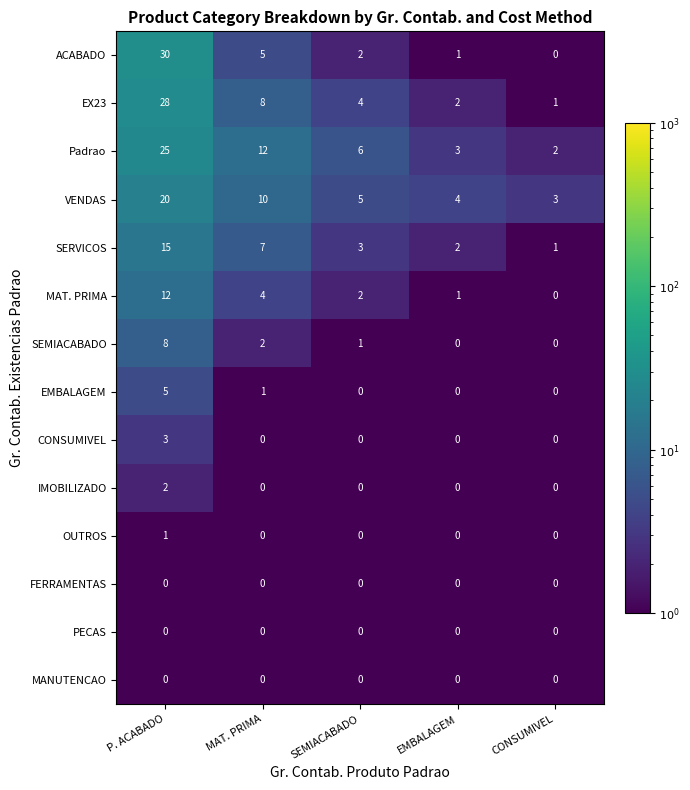

True or false: PECAS has a value of 0 at P. ACABADO.

True